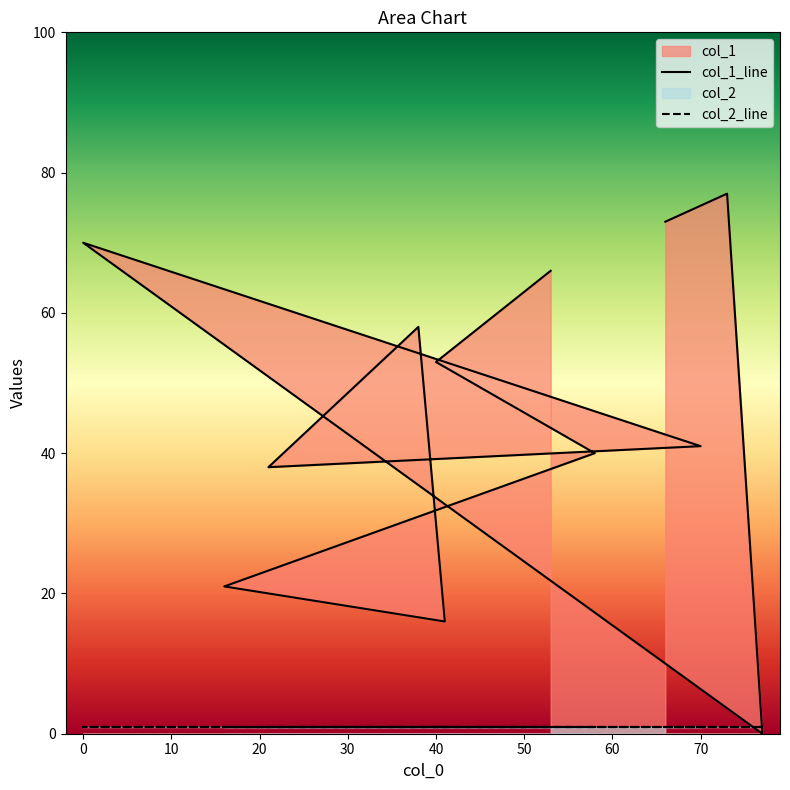

What is the greatest value displayed?

77